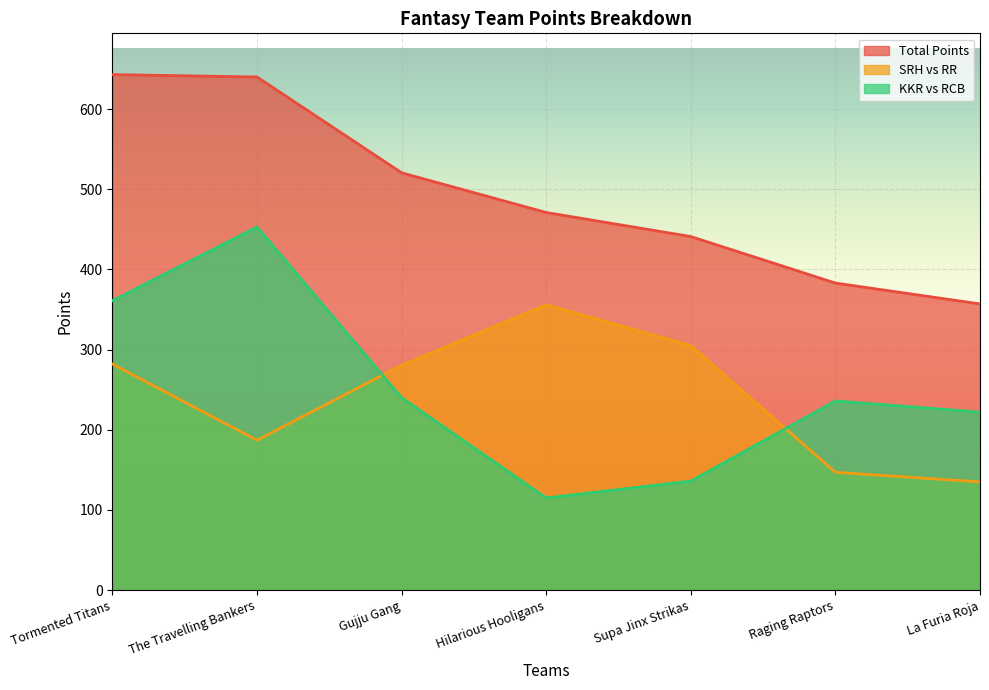

What are all the series names shown in the legend?

Total Points, SRH vs RR, KKR vs RCB